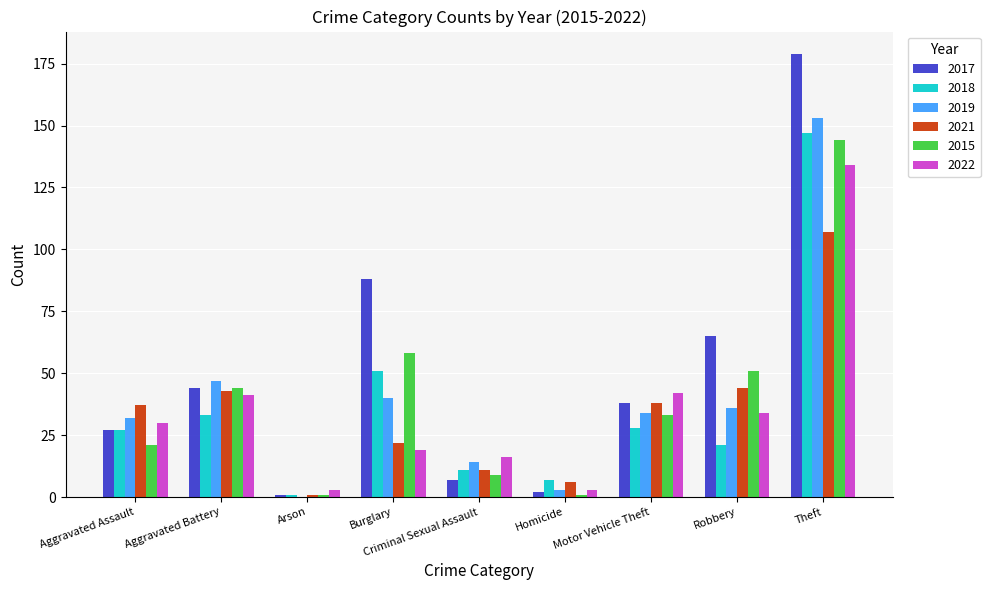

What is the difference between the 2021 values at Aggravated Battery and Criminal Sexual Assault?

32